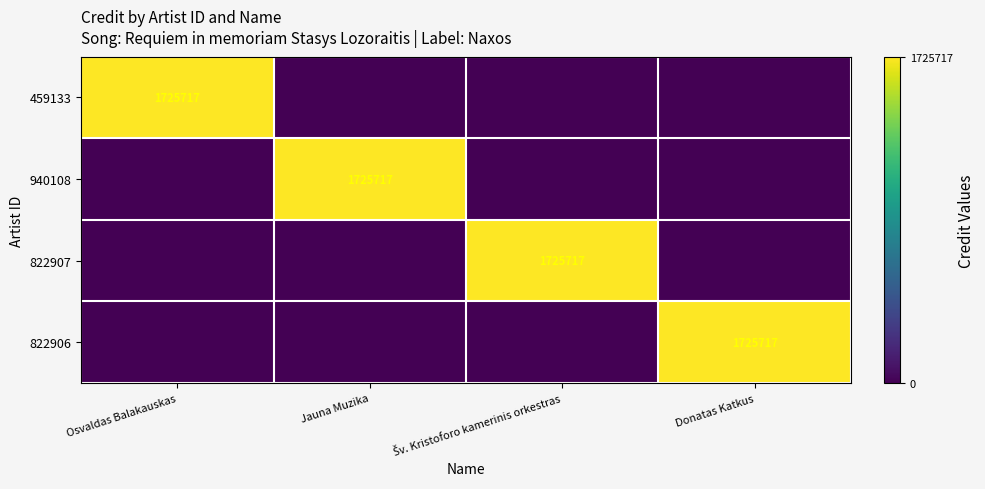

Is it true that 459133 equals 1725717 at Osvaldas Balakauskas?

True